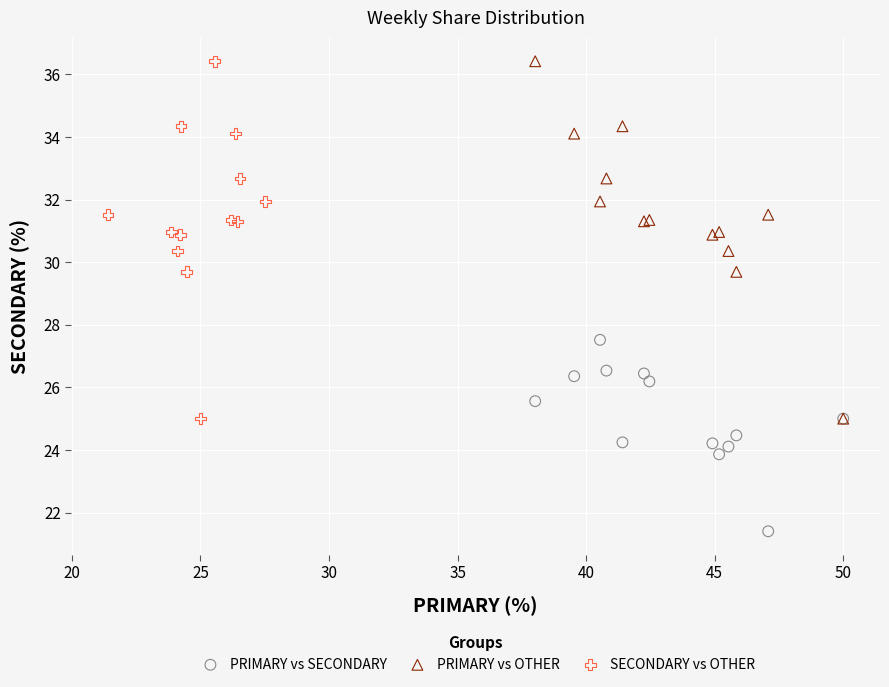

What are all the series names shown in the legend?

PRIMARY vs SECONDARY, PRIMARY vs OTHER, SECONDARY vs OTHER